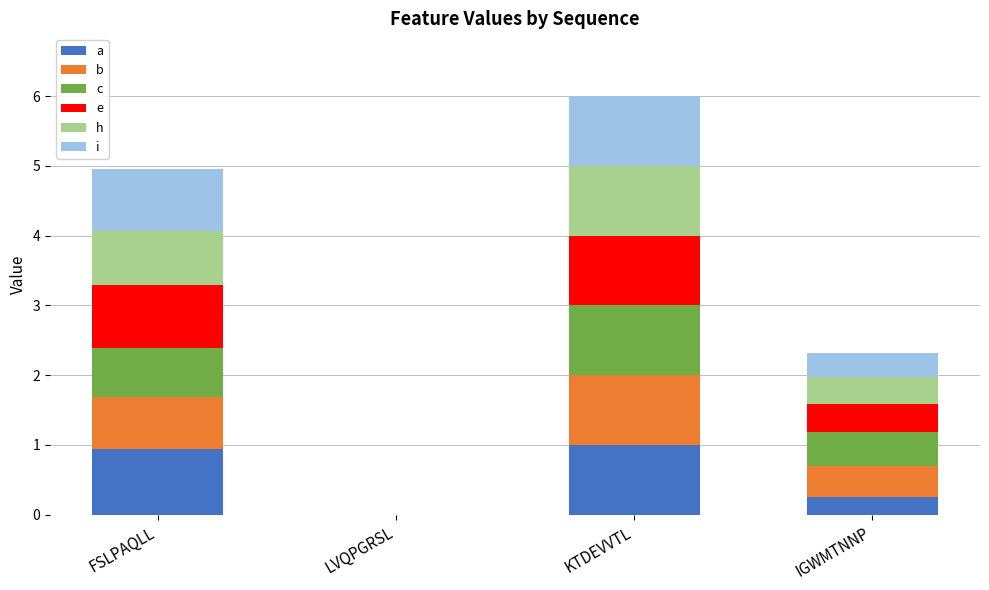

What is the total value across all series at IGWMTNNP?

2.3